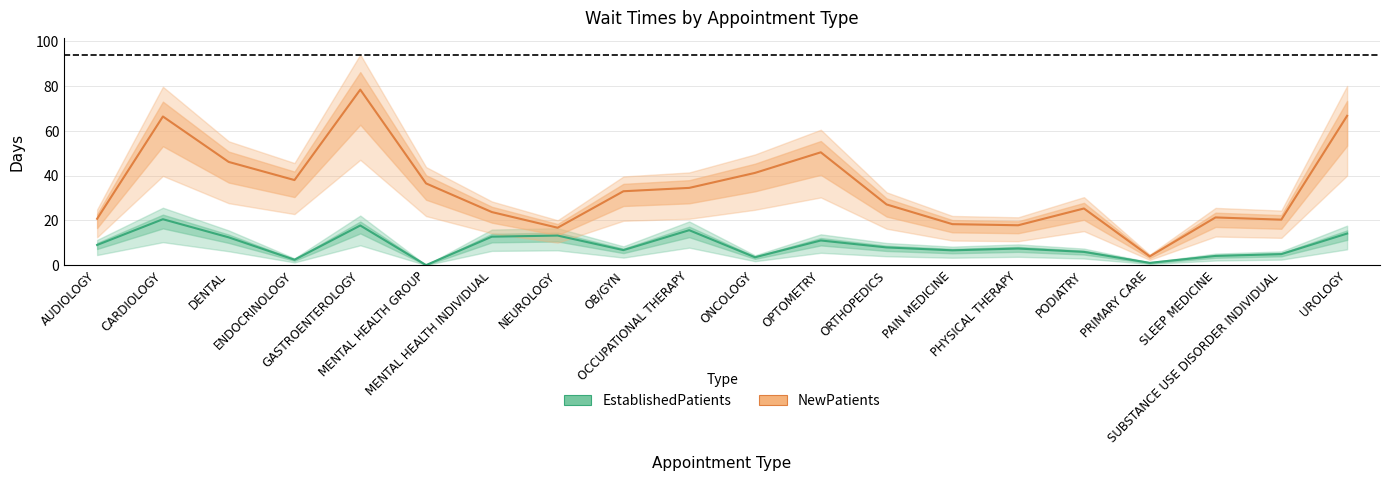

What is the label of the 18th point from the left?

SLEEP MEDICINE